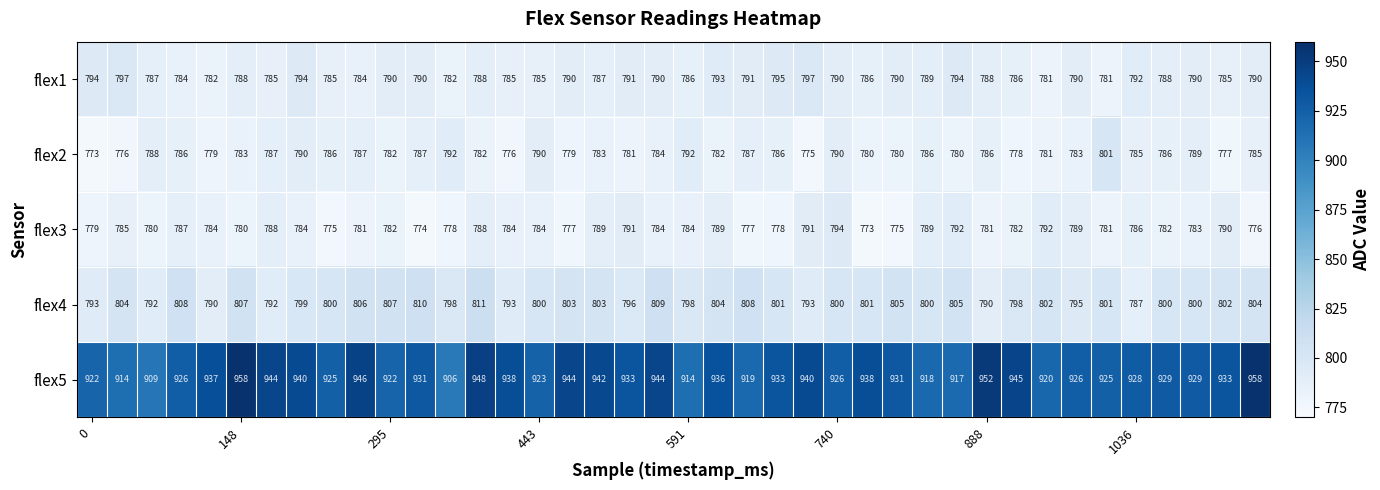

What is the sum of all flex2 values?

31360